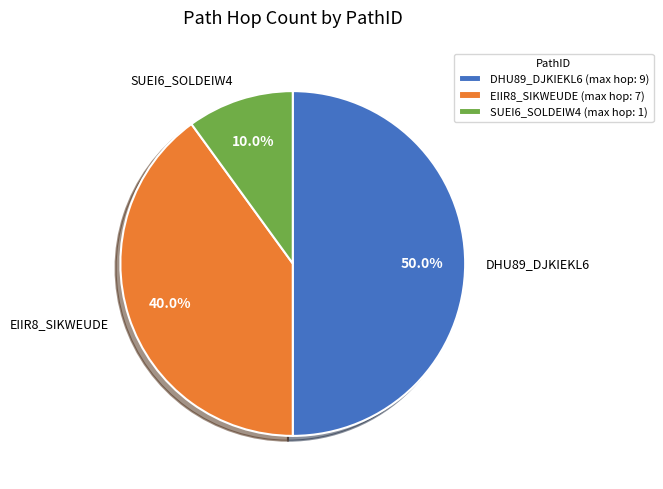

Approximately how many times larger is the value at EIIR8_SIKWEUDE compared to DHU89_DJKIEKL6?

0.8